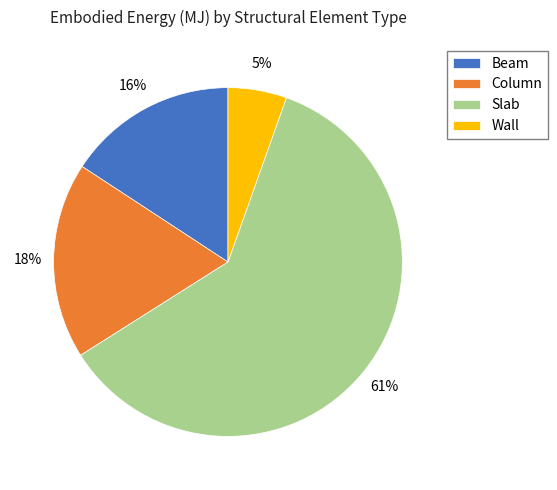

Between Slab and Beam, which is larger?

Slab